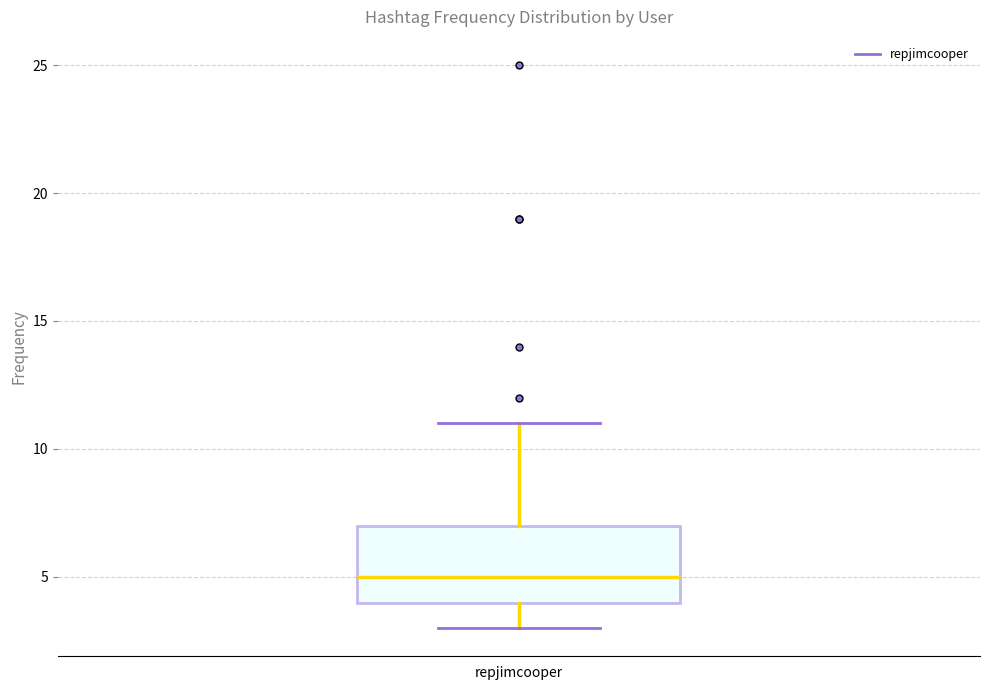

Where is the lower edge of the box for repjimcooper on the y-axis? The values are not printed on the chart, so give them approximately, as read against the axis.

4